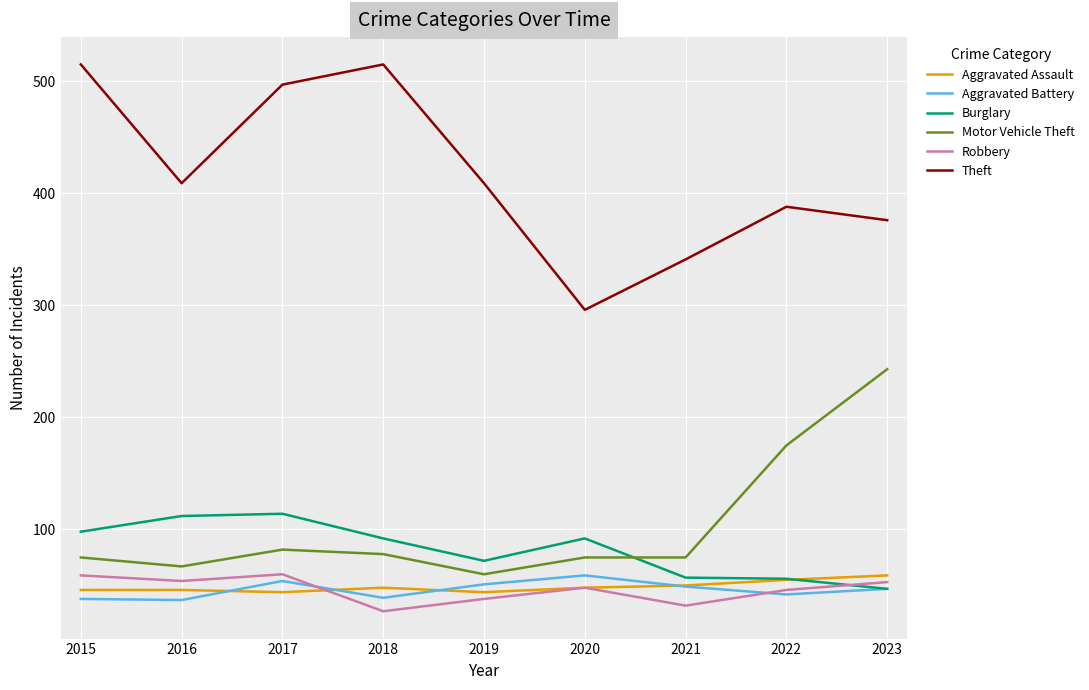

What value does the Motor Vehicle Theft series have at 2021, to the nearest 10?

80